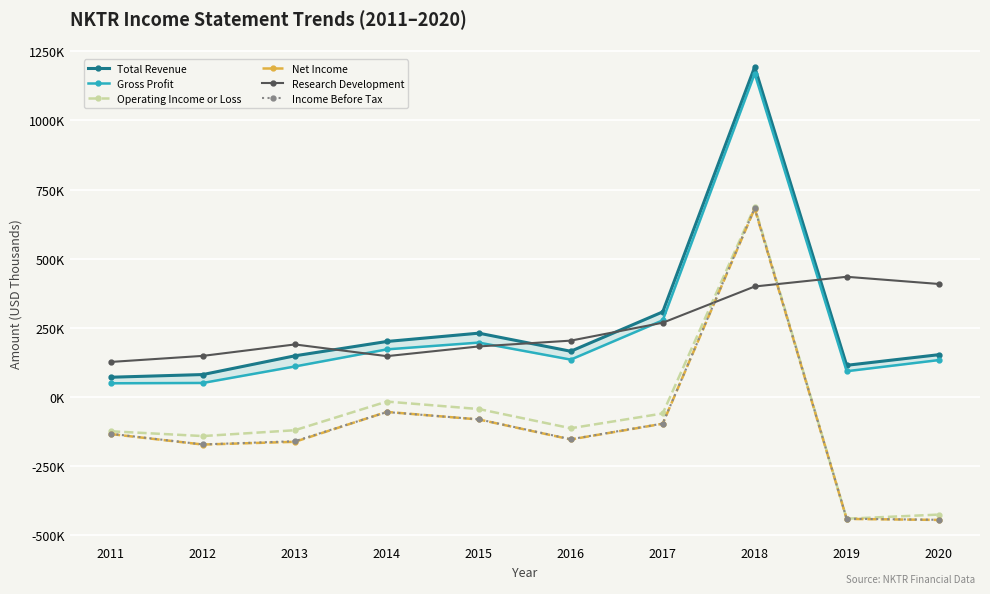

The Income Before Tax series shows -80700 at 2015. True or false?

True